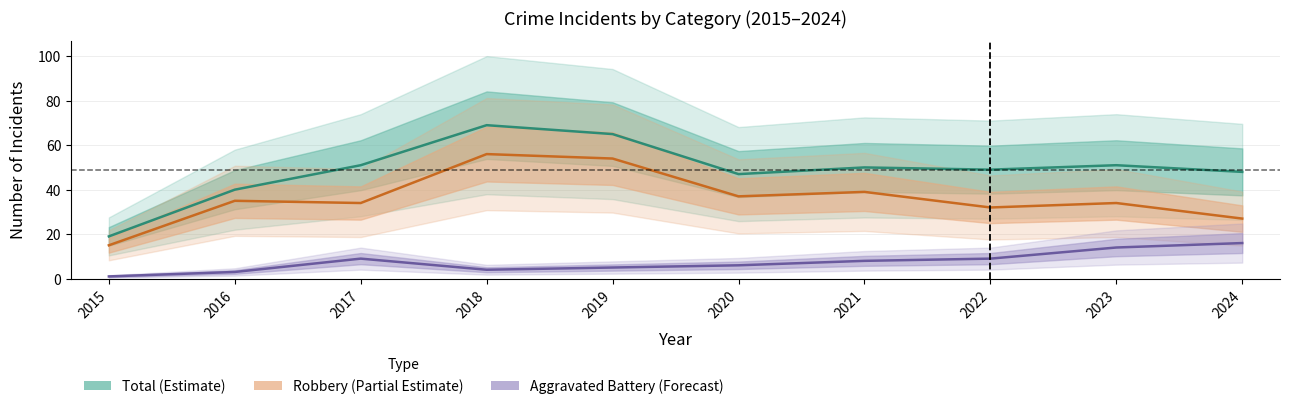

Reading right to left, extract all data points from this chart.

Aggravated Battery: 2024=16	2023=14	2022=9	2021=8	2020=6	2019=5	2018=4	2017=9	2016=3	2015=1
Robbery: 2024=27	2023=34	2022=32	2021=39	2020=37	2019=54	2018=56	2017=34	2016=35	2015=15
Total: 2024=48	2023=51	2022=49	2021=50	2020=47	2019=65	2018=69	2017=51	2016=40	2015=19